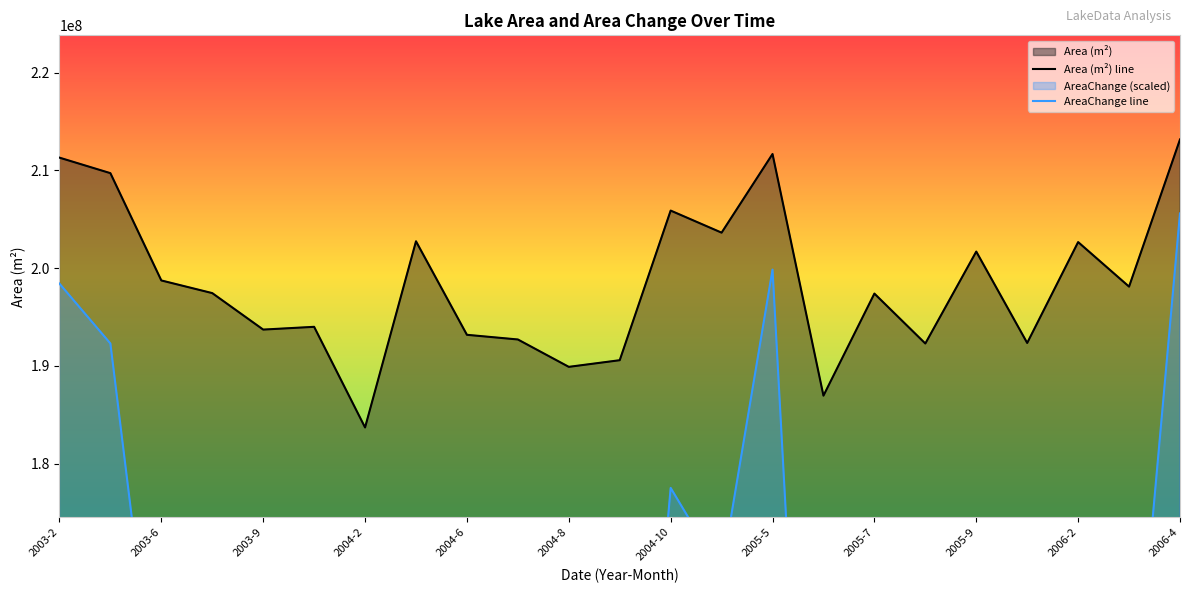

What is the maximum value for Area (m²) line?

213175800